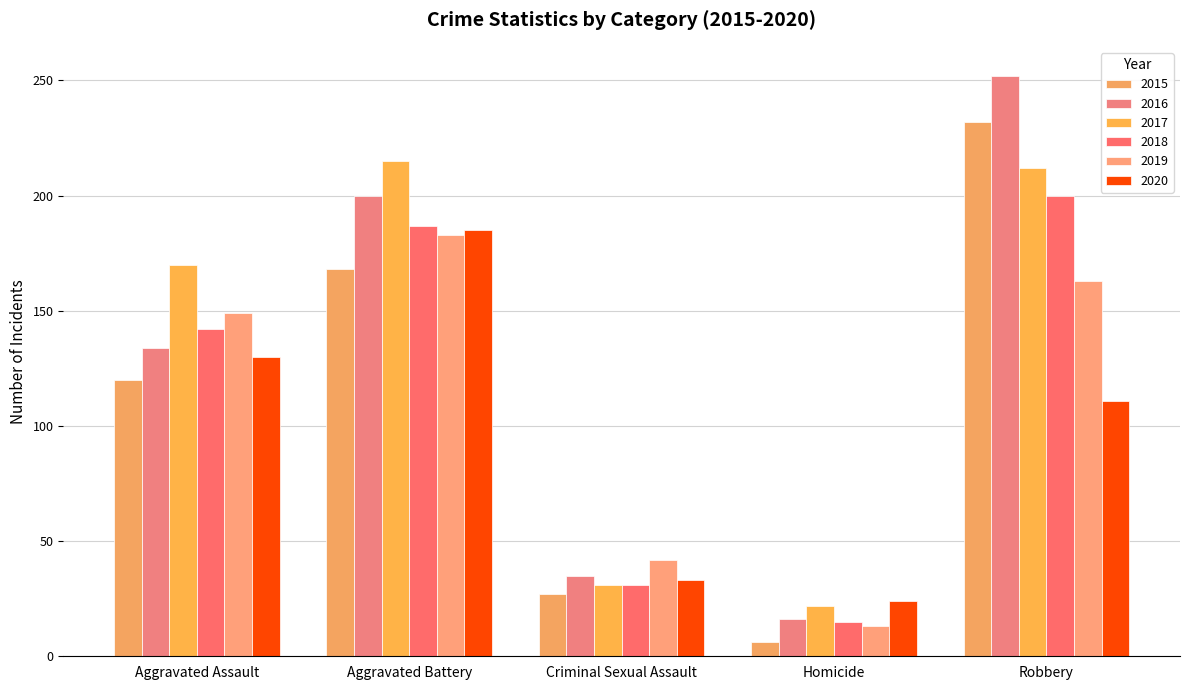

Reading left to right, what are all the values shown in this chart?

2015: Aggravated Assault=120	Aggravated Battery=168	Criminal Sexual Assault=27	Homicide=6	Robbery=232
2016: Aggravated Assault=134	Aggravated Battery=200	Criminal Sexual Assault=35	Homicide=16	Robbery=252
2017: Aggravated Assault=170	Aggravated Battery=215	Criminal Sexual Assault=31	Homicide=22	Robbery=212
2018: Aggravated Assault=142	Aggravated Battery=187	Criminal Sexual Assault=31	Homicide=15	Robbery=200
2019: Aggravated Assault=149	Aggravated Battery=183	Criminal Sexual Assault=42	Homicide=13	Robbery=163
2020: Aggravated Assault=130	Aggravated Battery=185	Criminal Sexual Assault=33	Homicide=24	Robbery=111